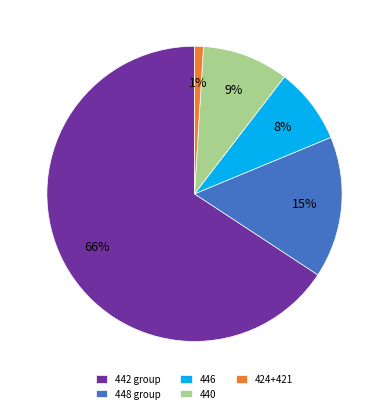

Which category has the smallest portion of the pie?

424+421